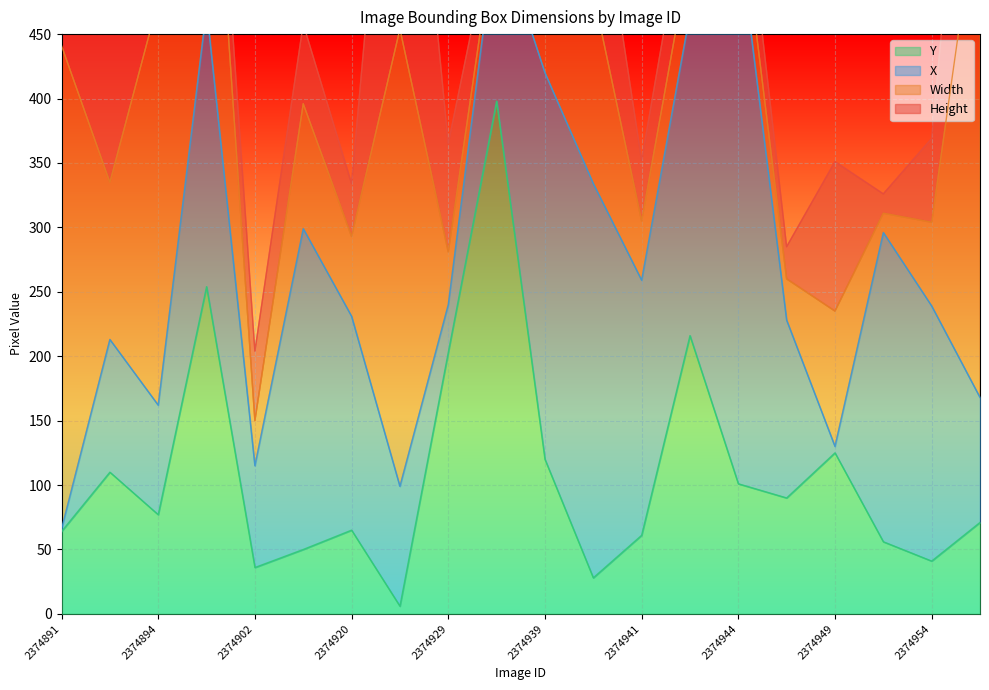

Which has a higher value, 2374950 or 2374894?

2374894